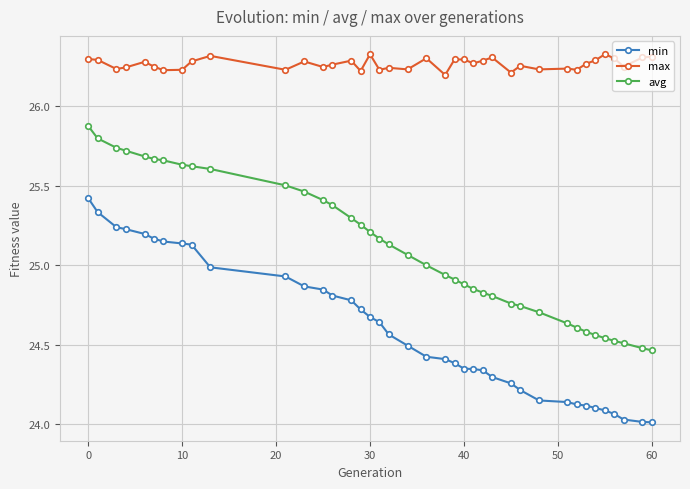

What is the sum of all max values?

1024.4